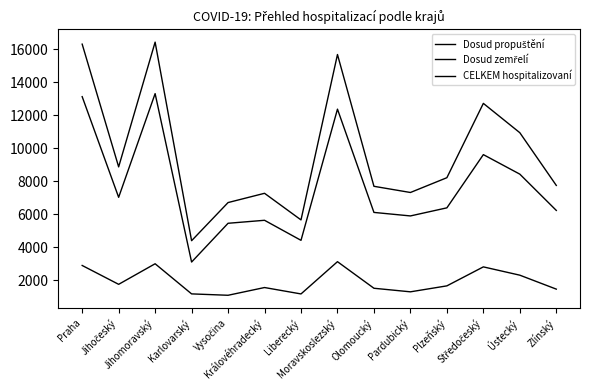

What is the average value of the Dosud propuštění series?

7661